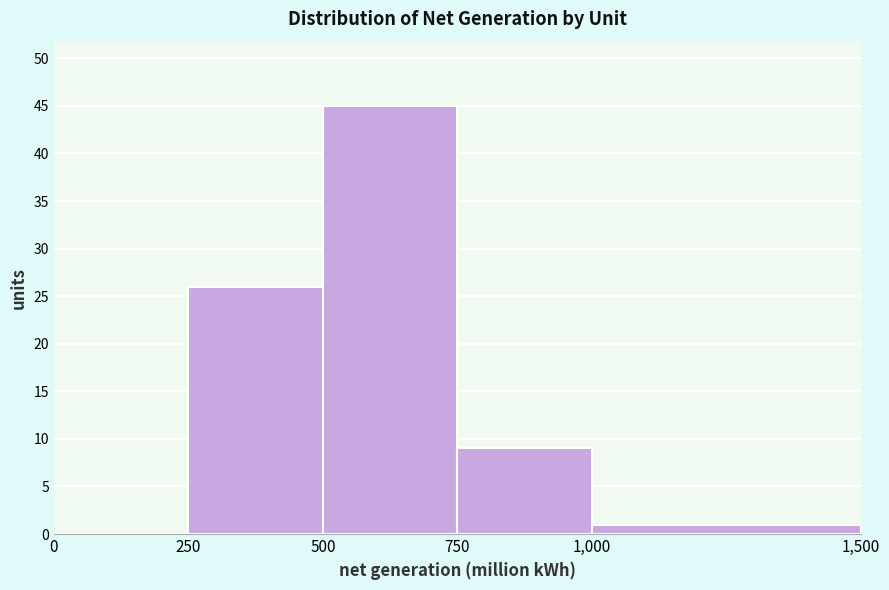

Reading left to right, transcribe this chart: for each bar, give the range it covers on the x-axis and its height. The values are not printed on the chart, so give them approximately, as read against the axis.

0 to 250: 0
250 to 500: 26
500 to 750: 45
750 to 1,000: 9
1,000 to 1,500: 1